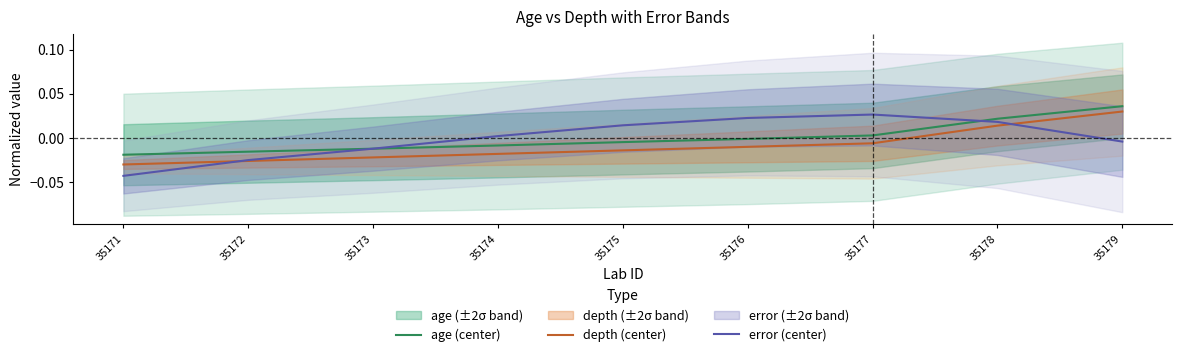

Is this an area chart (filled region under the line)?

No